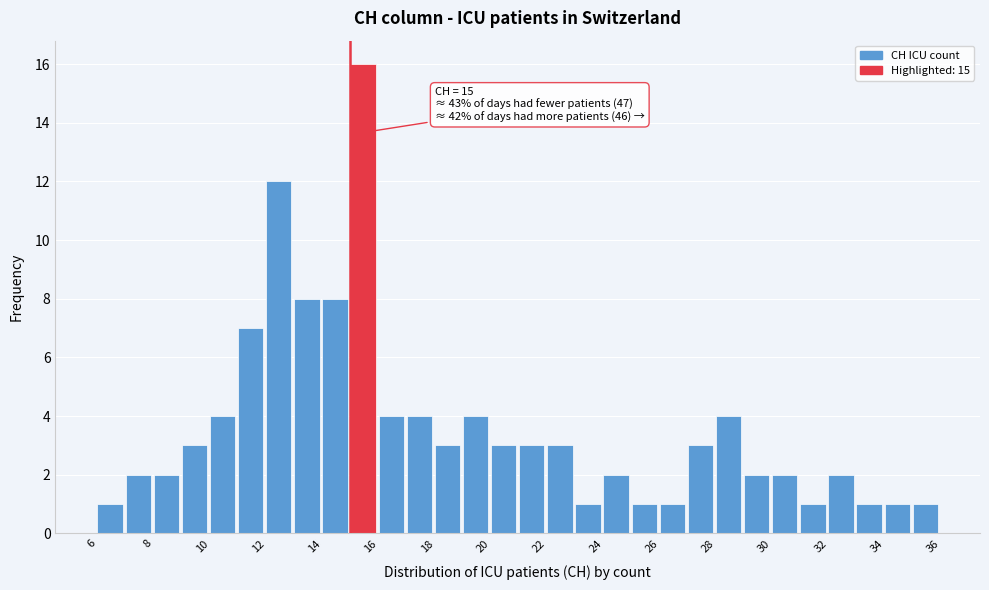

Over which range of the x-axis is the bar tallest?

15 to 16